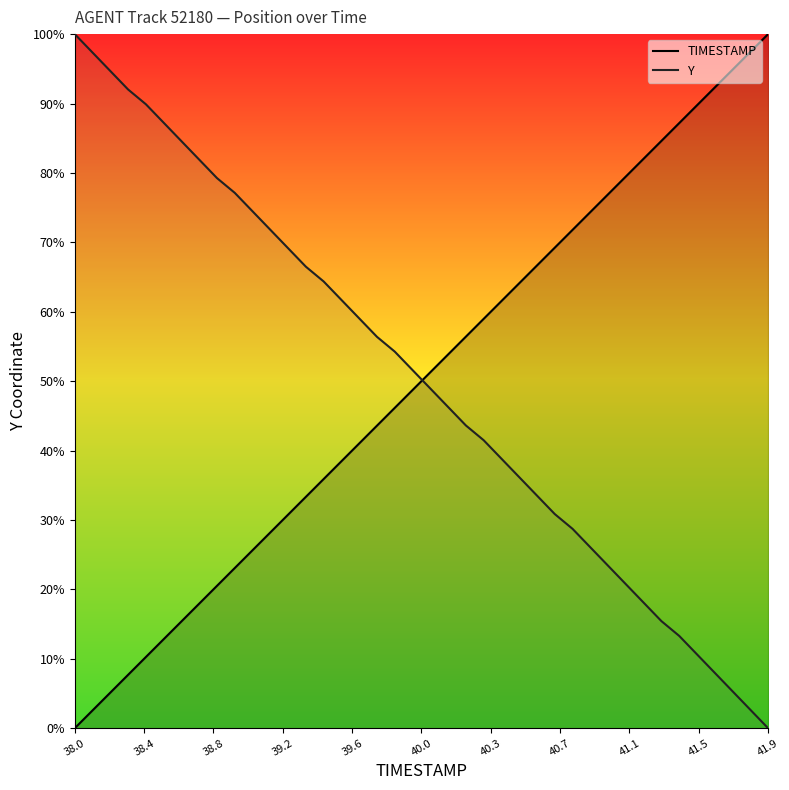

What is the difference between the highest and lowest values at 38.0?

100.0